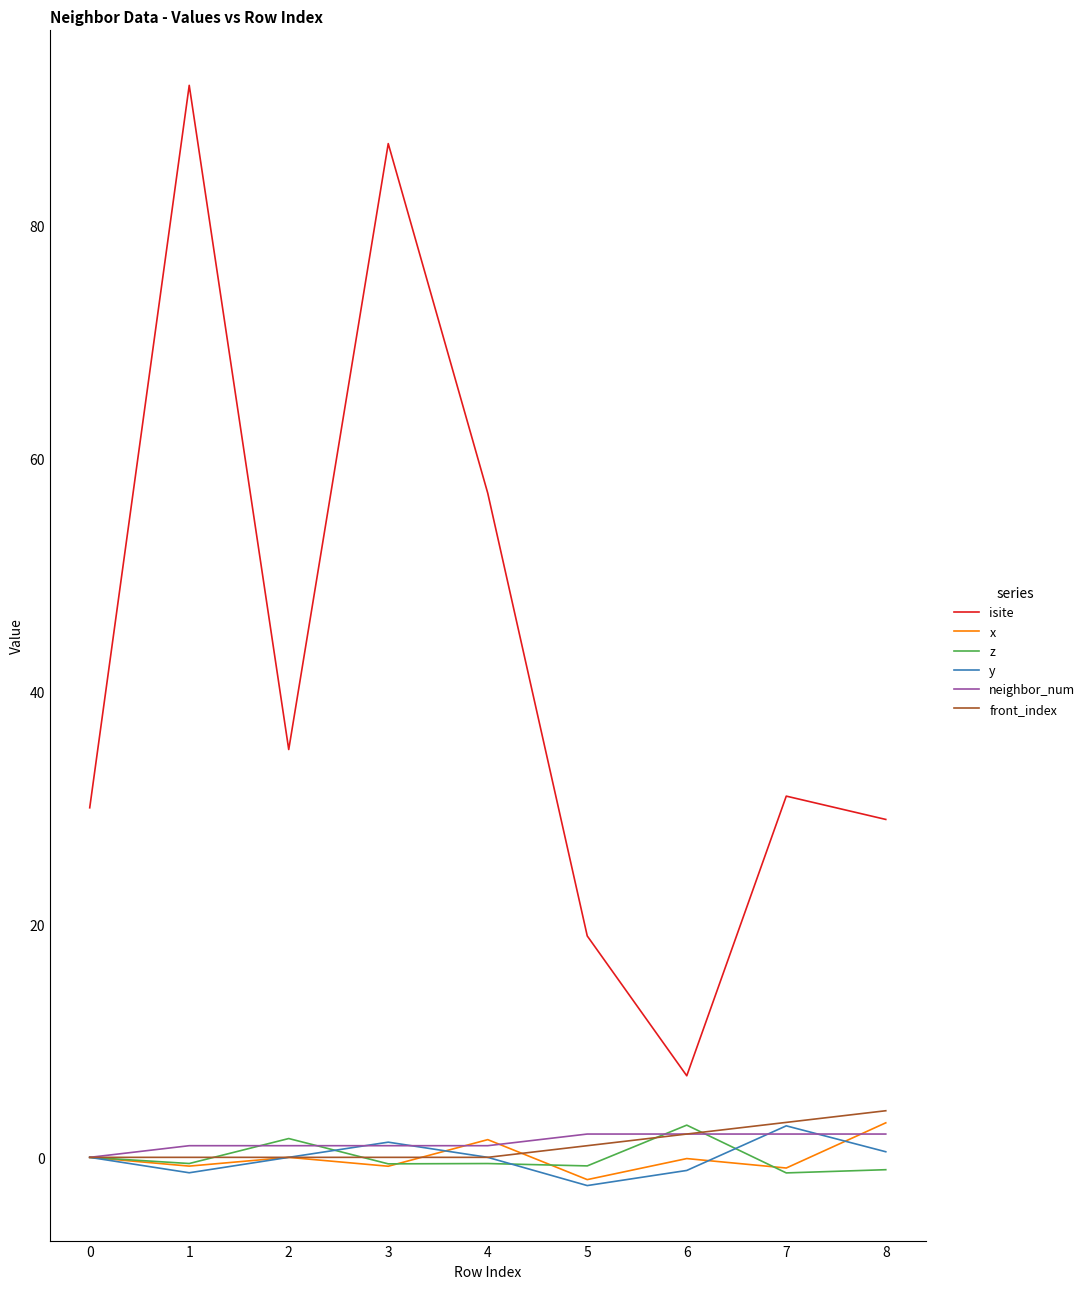

Is it true that y equals 0.0 at 0?

True